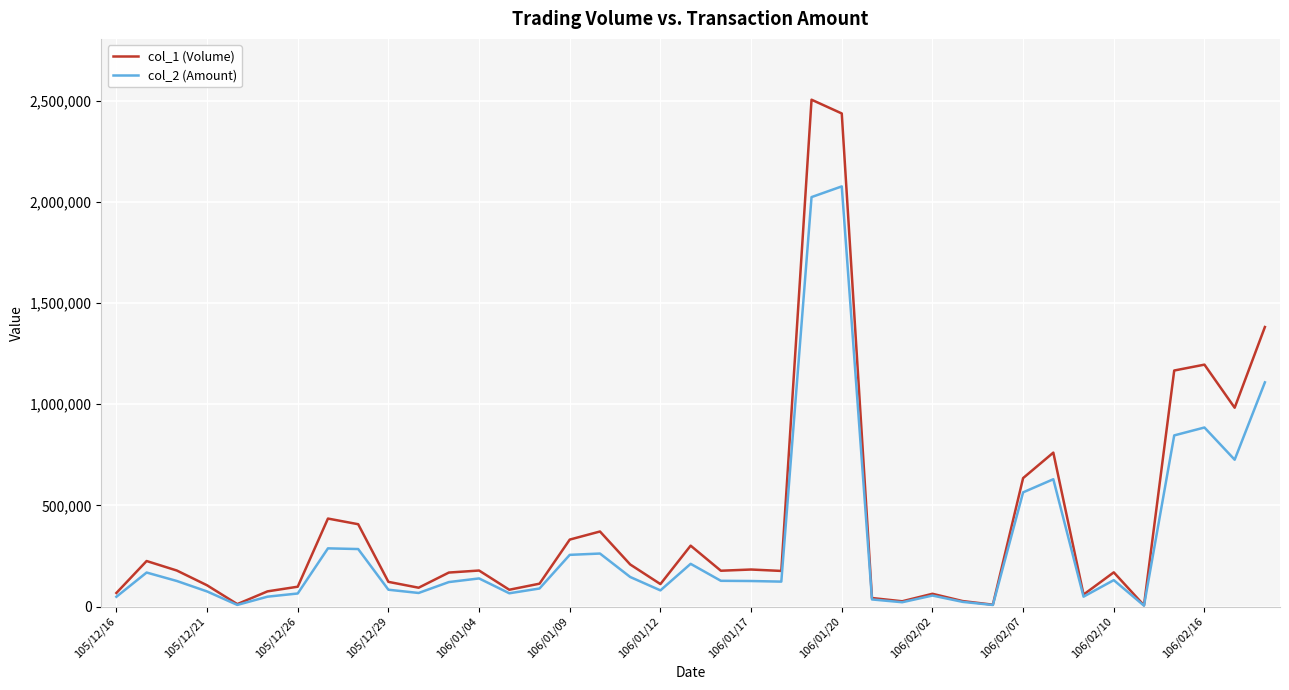

Which series has the widest spread of values?

col_1 (Volume)